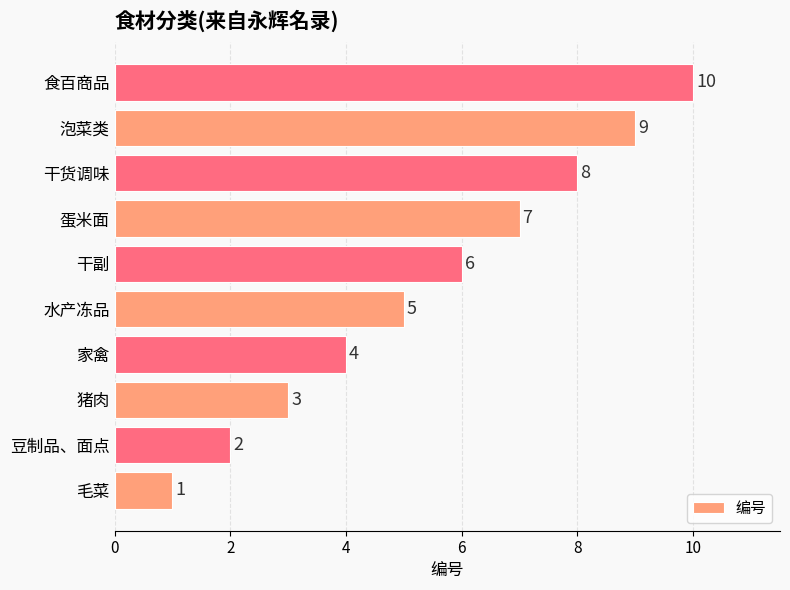

What is the difference between the maximum and minimum values?

9